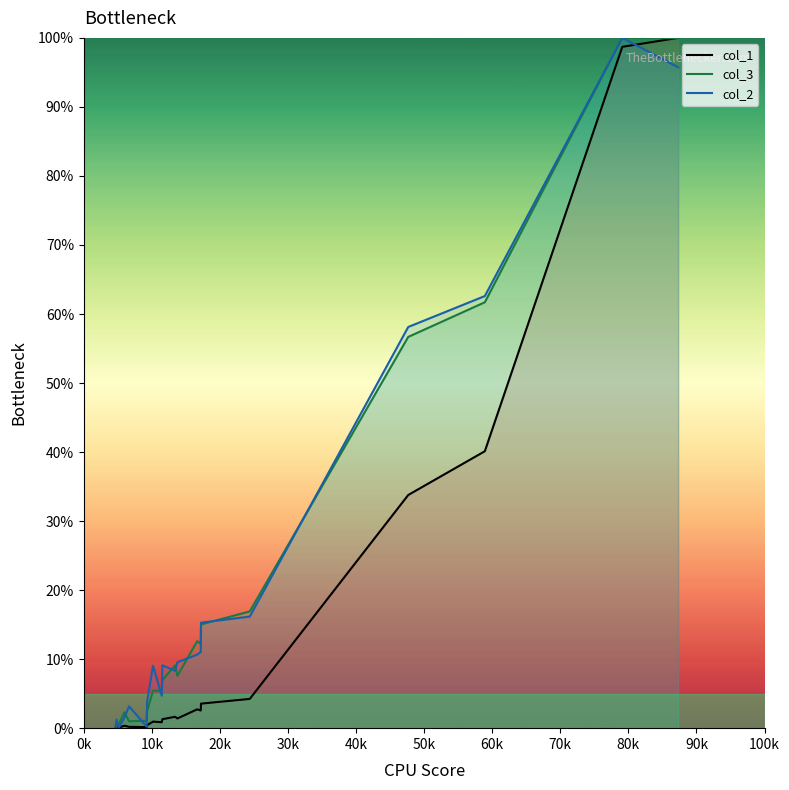

How many lines are shown in the chart?

3